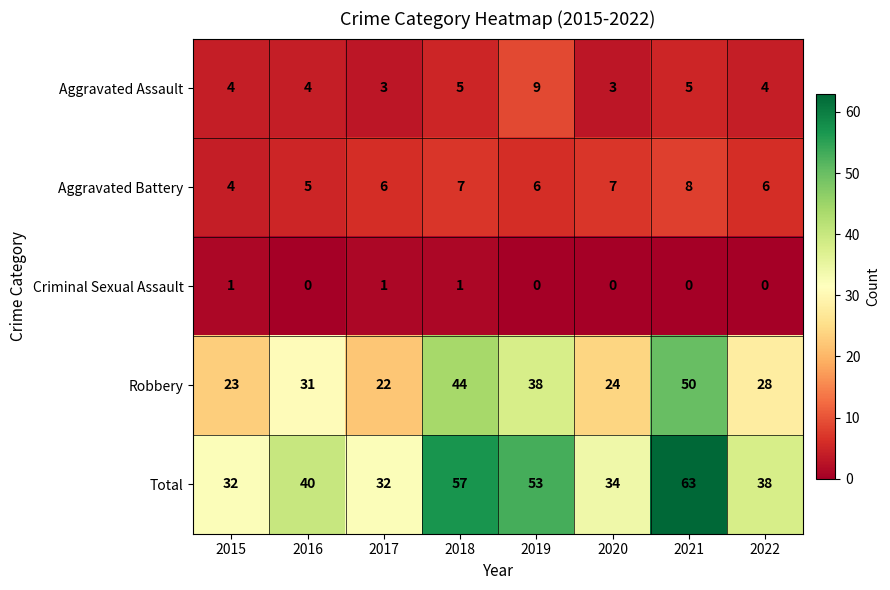

What is the difference between the Total values at 2015 and 2021?

31